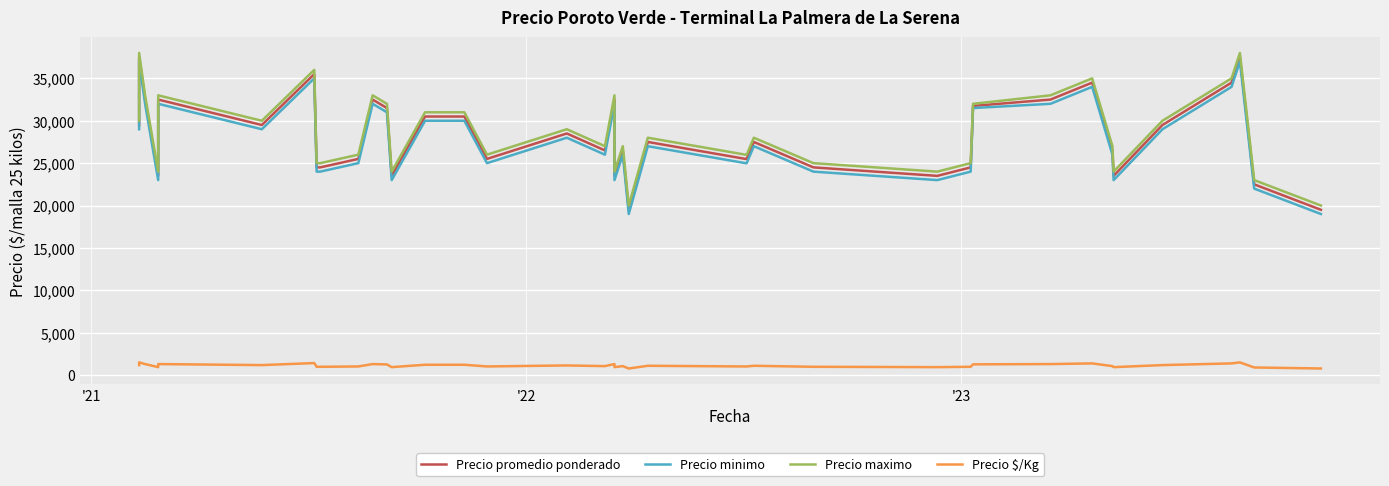

List the series in order of their peak value, highest first.

Precio maximo, Precio promedio ponderado, Precio minimo, Precio $/Kg